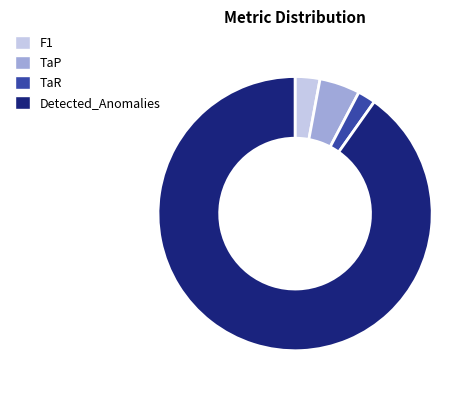

Combined, do TaR and Detected_Anomalies account for over 50%?

Yes